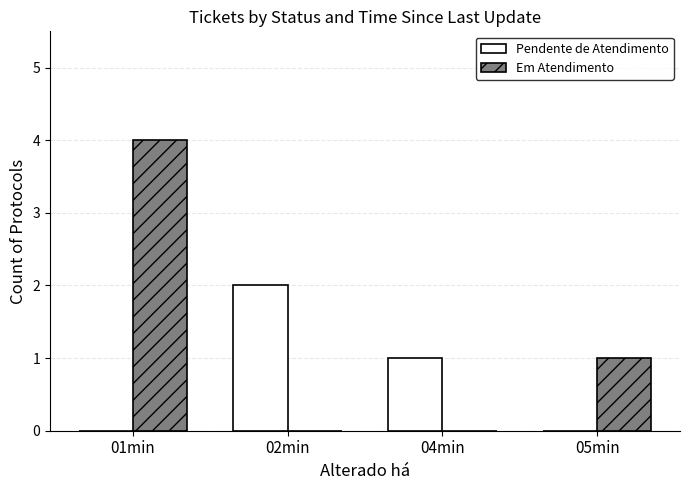

Is the value of Em Atendimento at 02min greater than the value of Pendente de Atendimento at 04min?

No